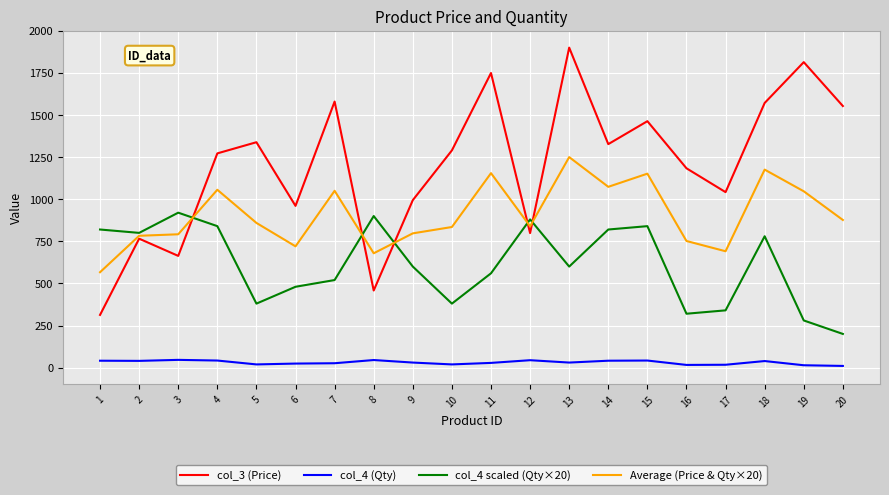

List the series in order of their overall mean, lowest first.

col_4 (Qty), col_4 scaled (Qty×20), Average (Price & Qty×20), col_3 (Price)